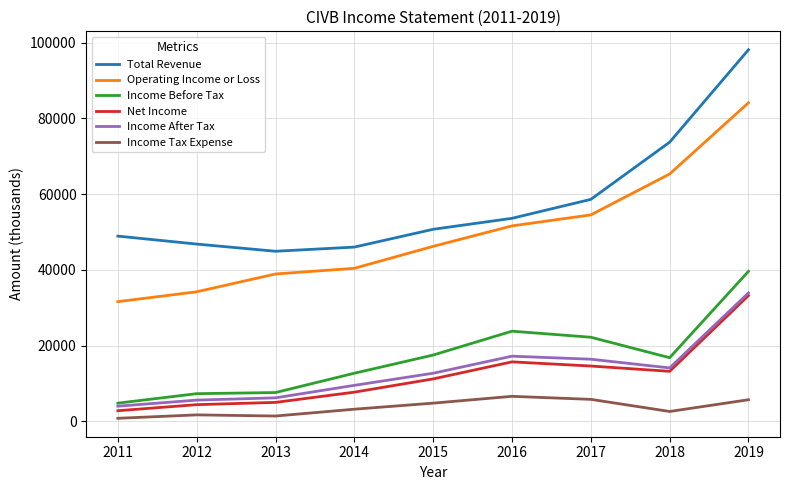

True or false: Total Revenue has more than 0 points higher than both neighbors.

False